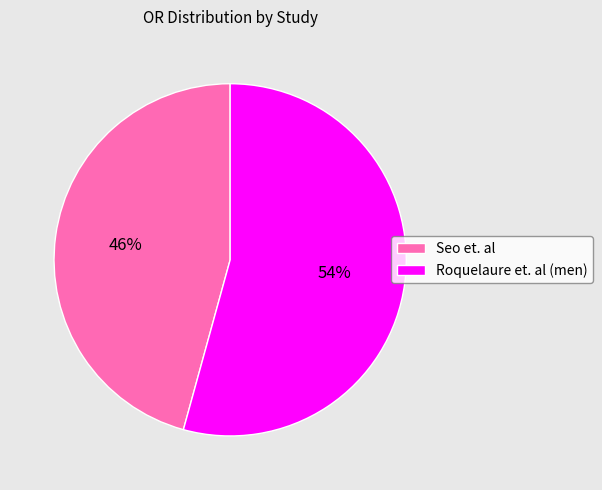

How many segments does this pie chart have?

2